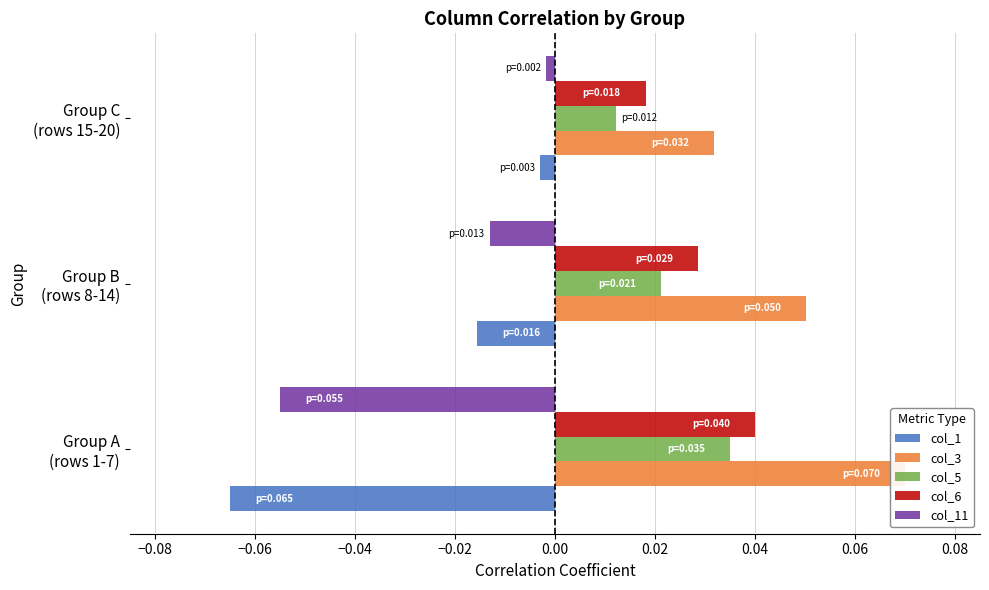

What is the smallest value displayed?

-0.1